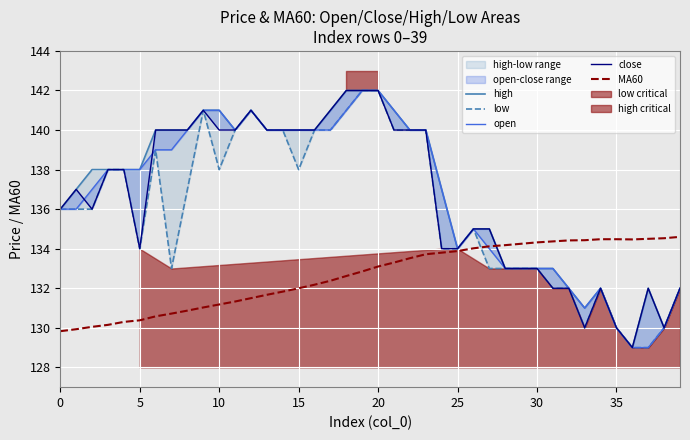

What is the value of the open point at the 23rd from the left?

140.0